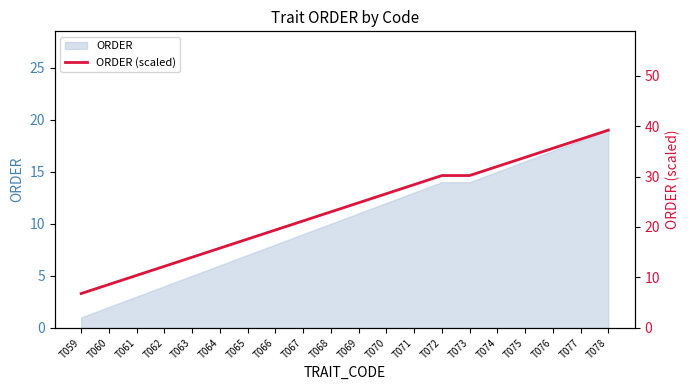

Which has a higher value, T062 or T077?

T077